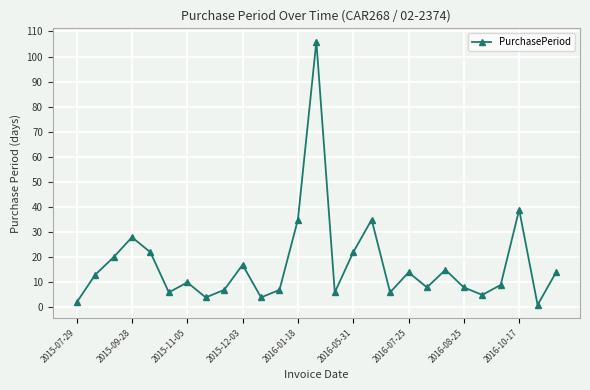

How many points are lower than both their immediate neighbors (excluding endpoints)?

8